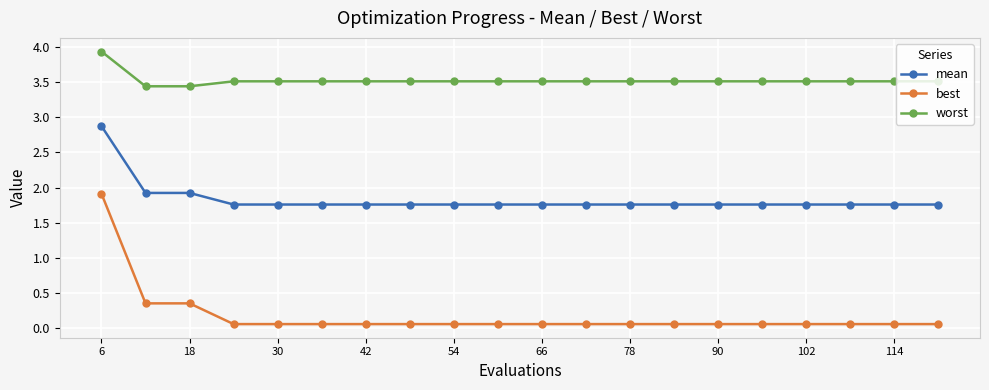

What is the difference between the maximum and minimum values in the best series?

1.9